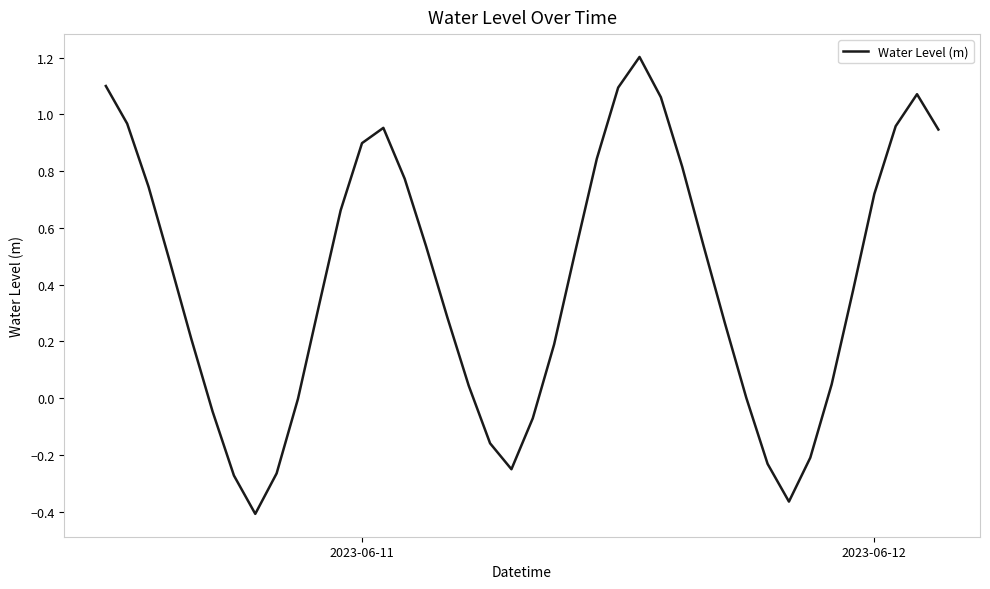

What is the difference between the maximum and minimum values?

1.6